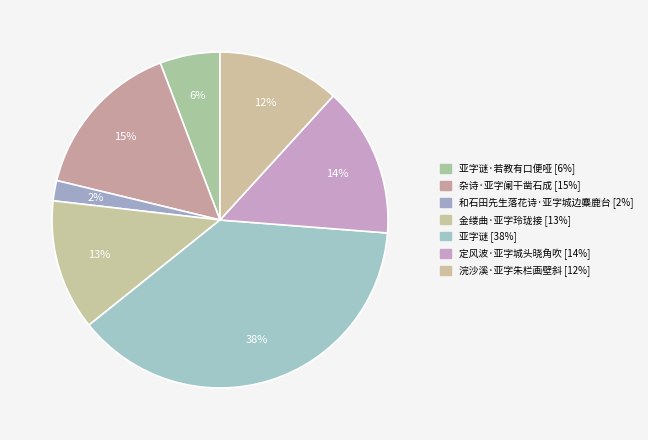

How many slices are in this pie chart?

7